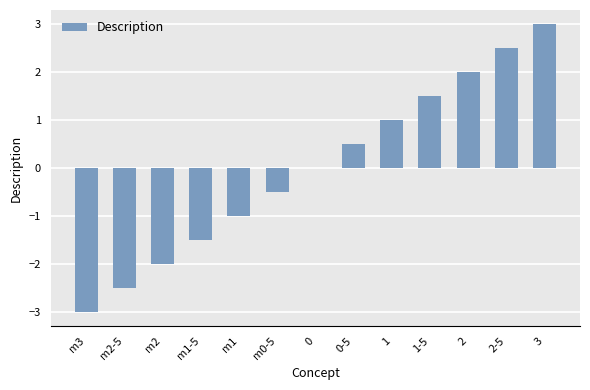

What is the change in value from m3 to 0?

+3.0